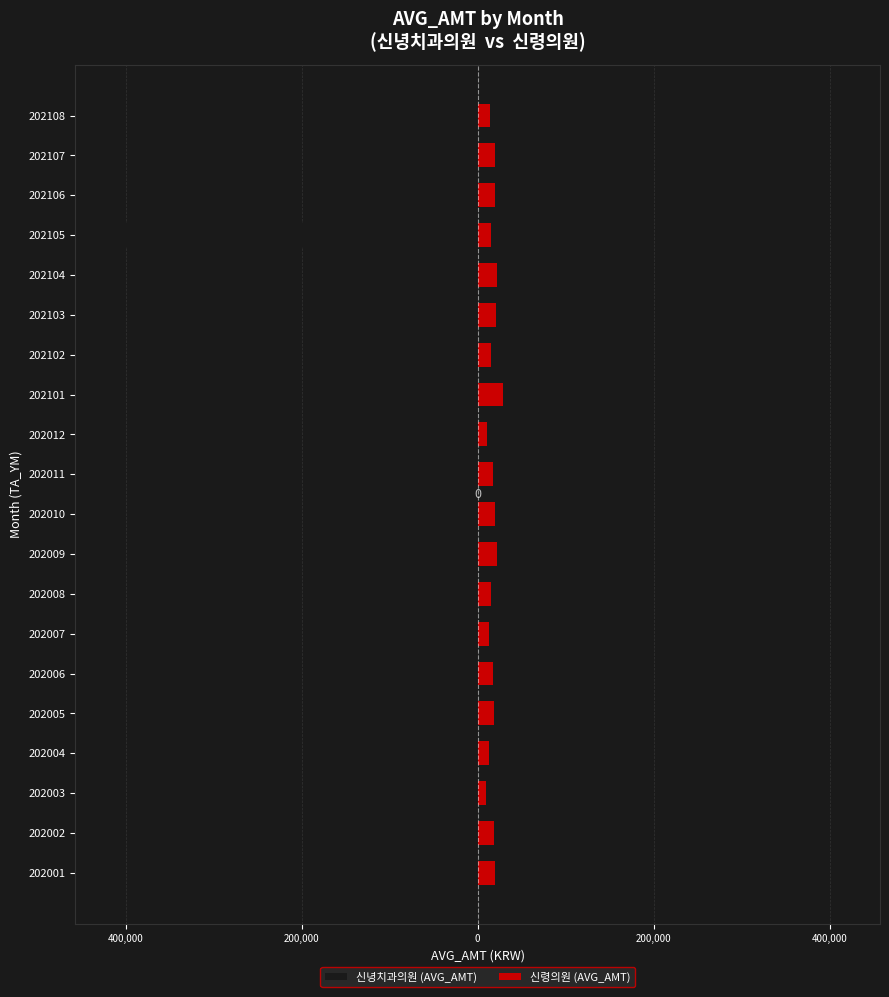

Is it true that 신녕치과의원 (AVG_AMT) equals -67718 at 202005?

False